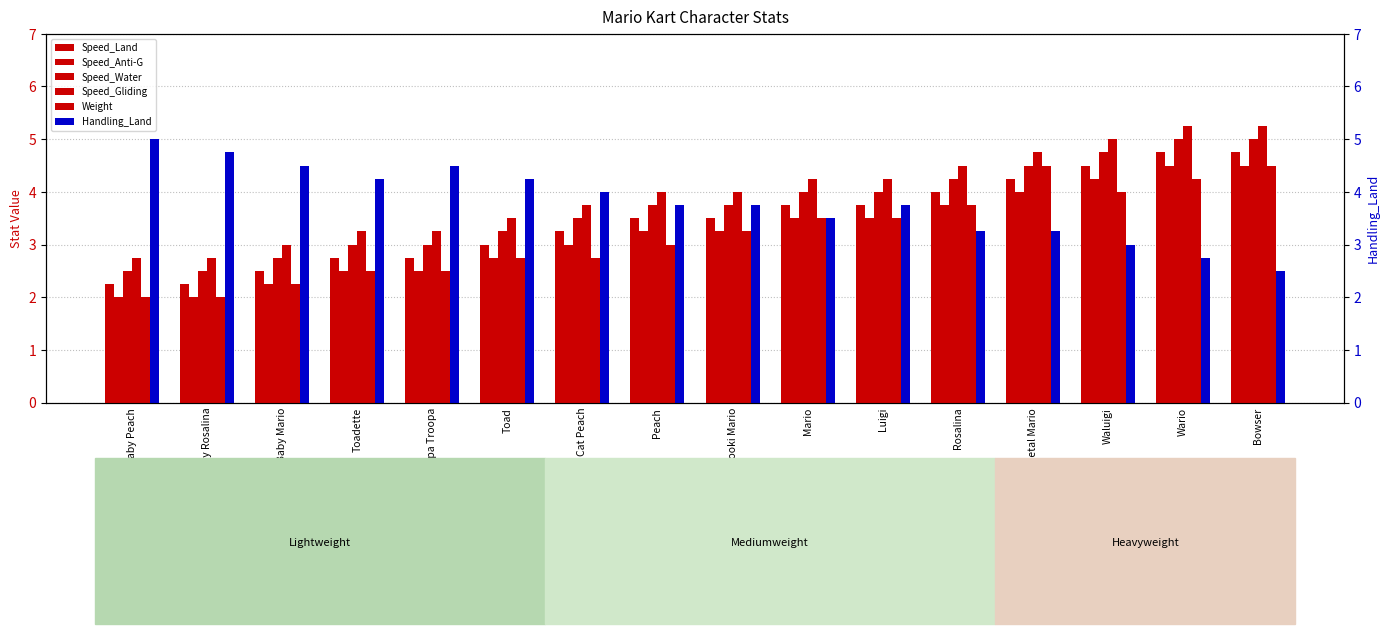

At Rosalina, list the series in order from smallest to largest.

Handling_Land, Speed_Anti-G, Weight, Speed_Land, Speed_Water, Speed_Gliding